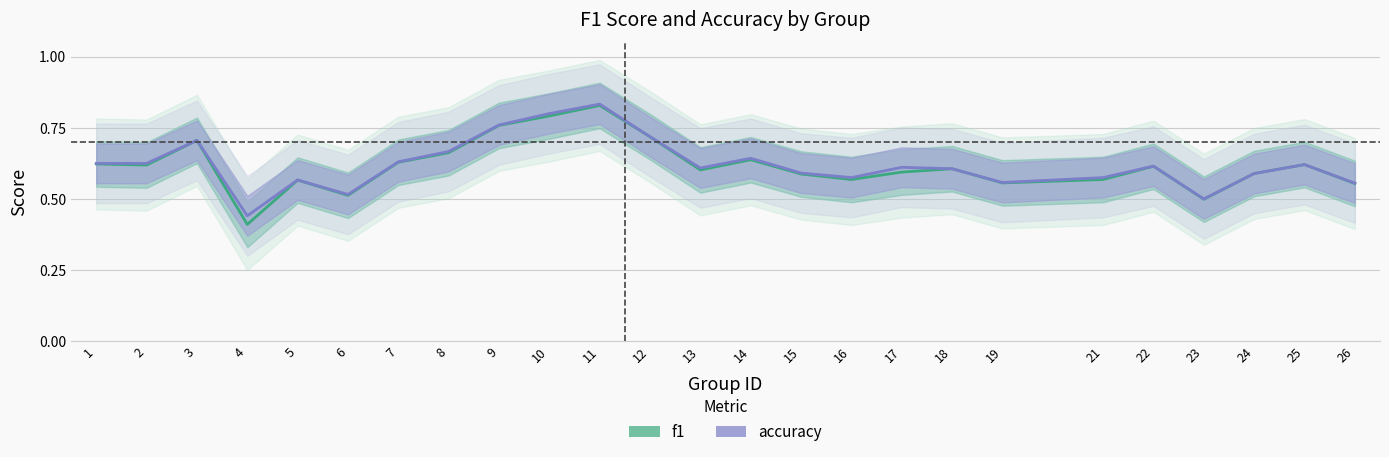

True or false: accuracy and f1 intersect in this chart.

False